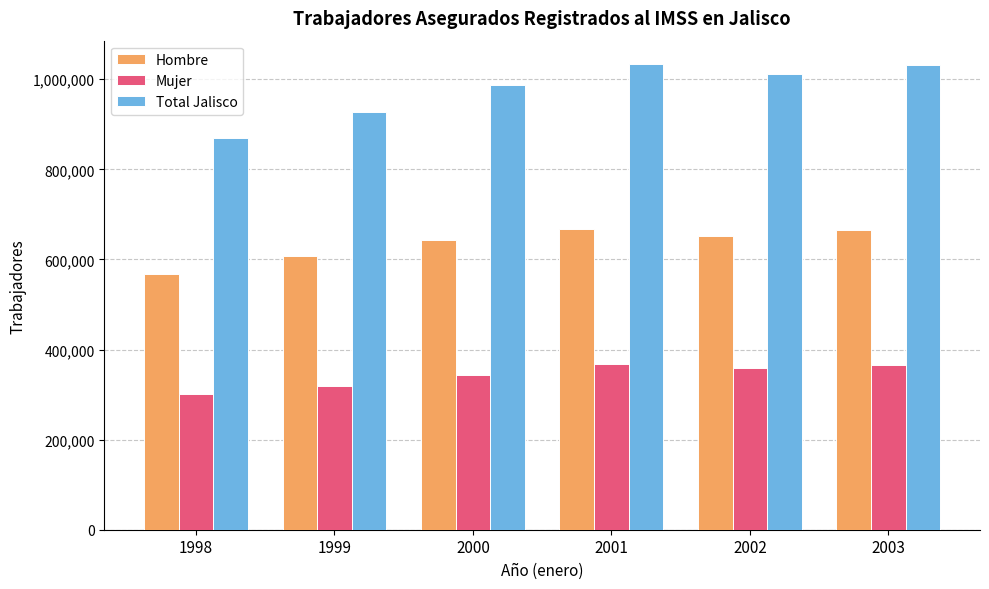

Is it true that Total Jalisco equals 1031082 at 2003?

True